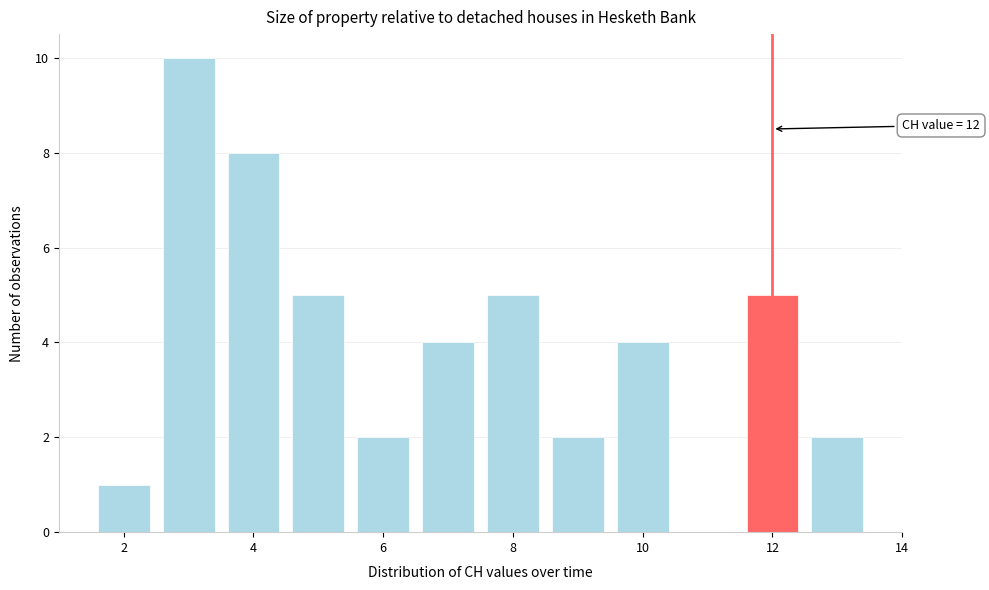

Over which range of the x-axis is the bar tallest?

2.5 to 3.5